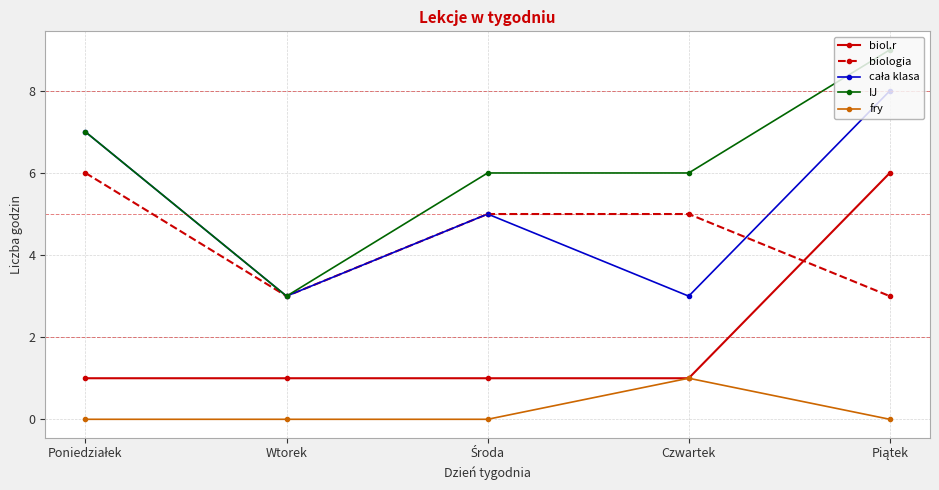

True or false: biol.r has more than 1 interior local peaks.

False